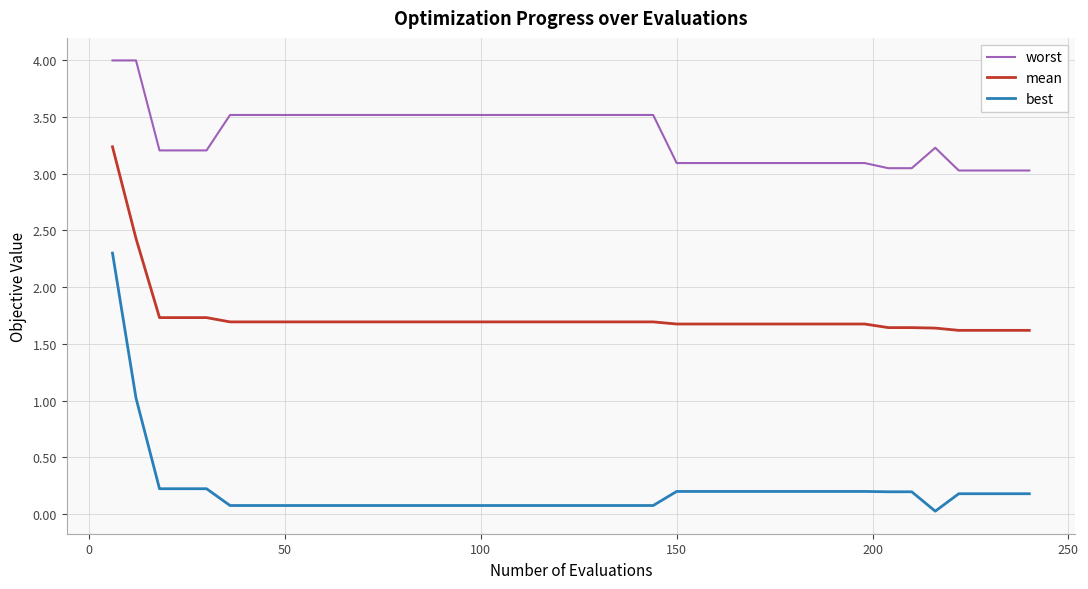

Which series has the largest total across all categories?

worst